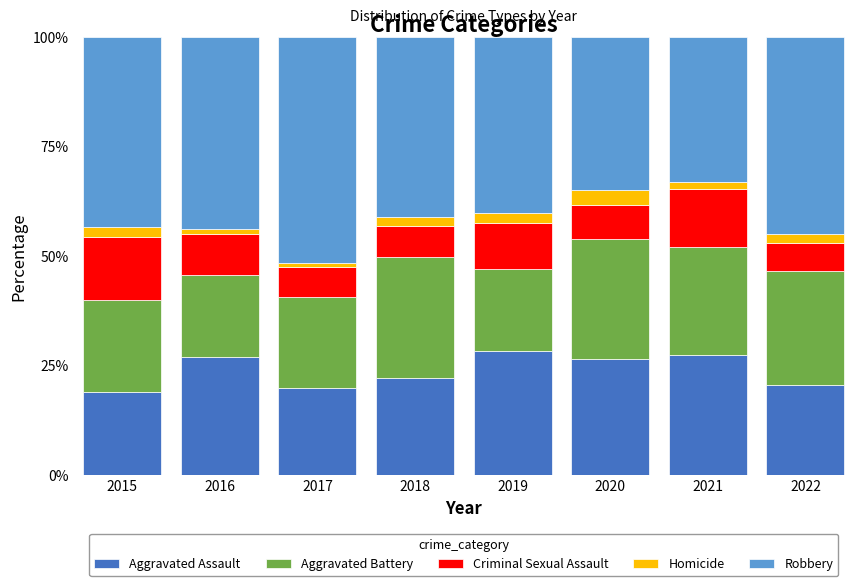

Are the bars horizontal?

No